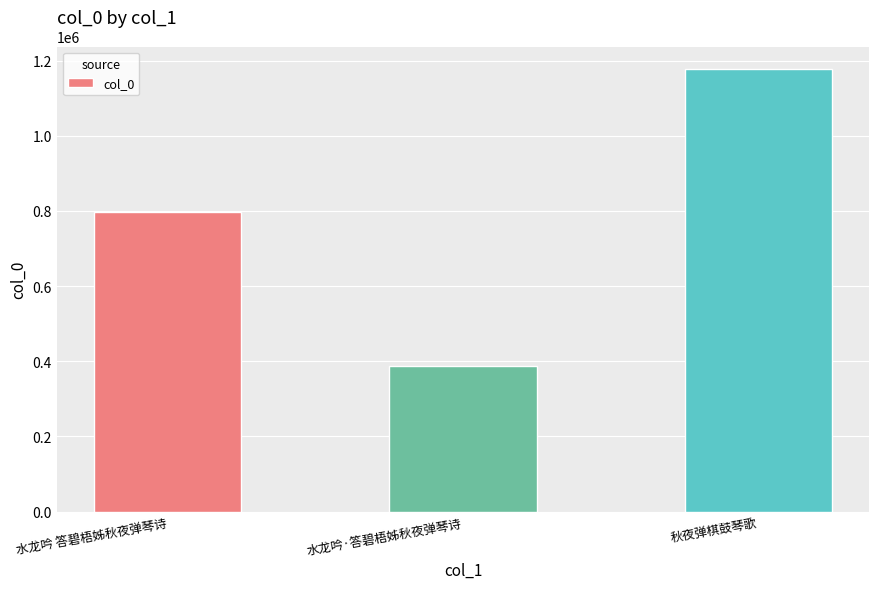

What is the sum of the values at 水龙吟·答碧梧姊秋夜弹琴诗 and 水龙吟 答碧梧姊秋夜弹琴诗?

1186251